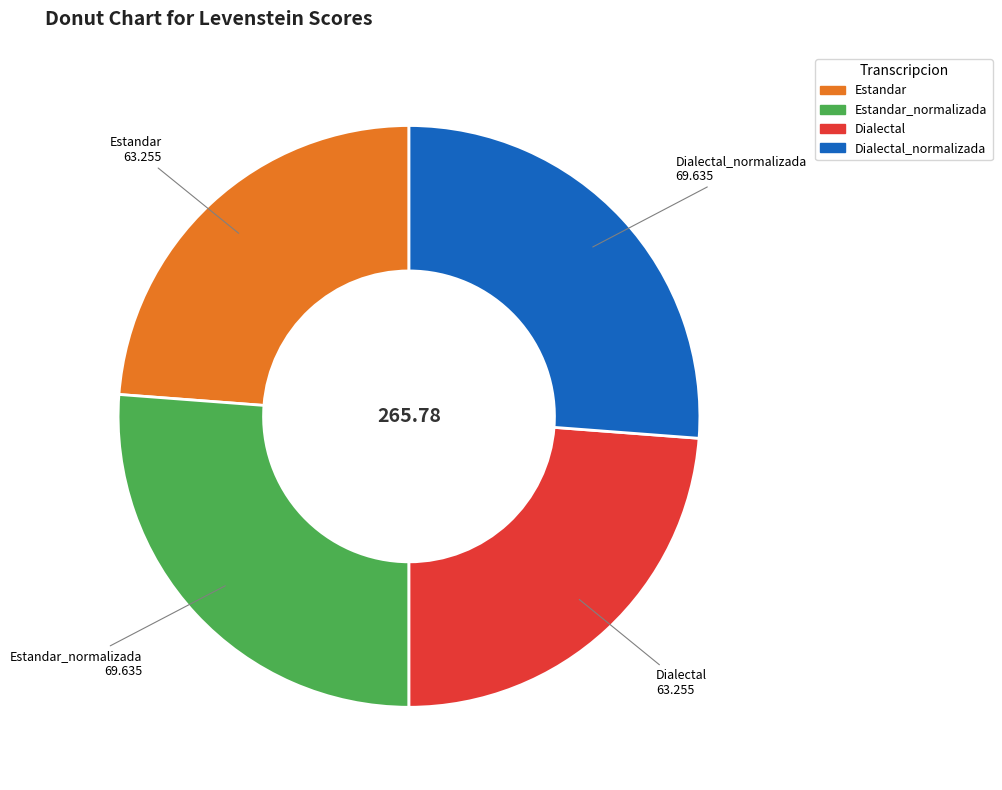

Is there a majority slice in this chart?

No